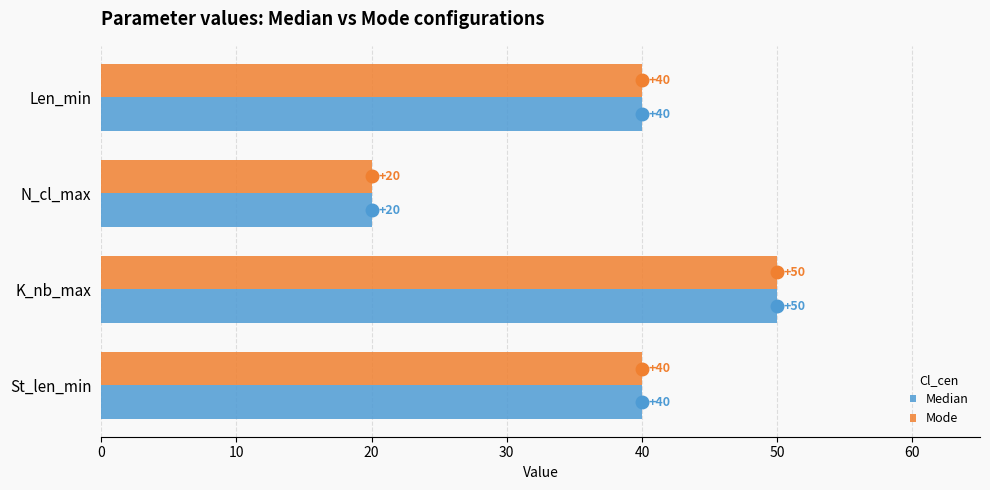

How many Mode values are between 40 and 50?

3